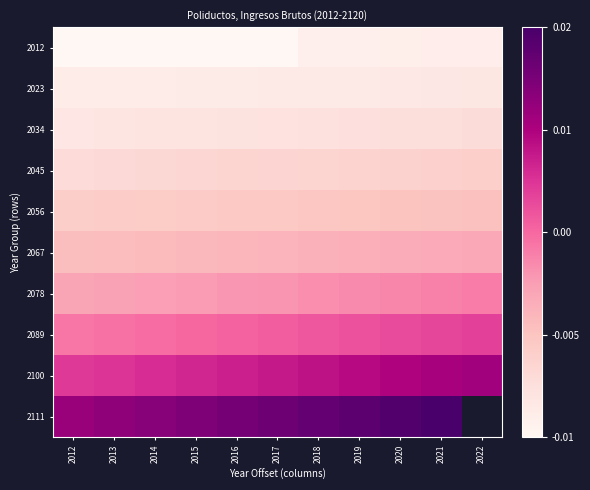

What is the smallest value displayed?

-1.0